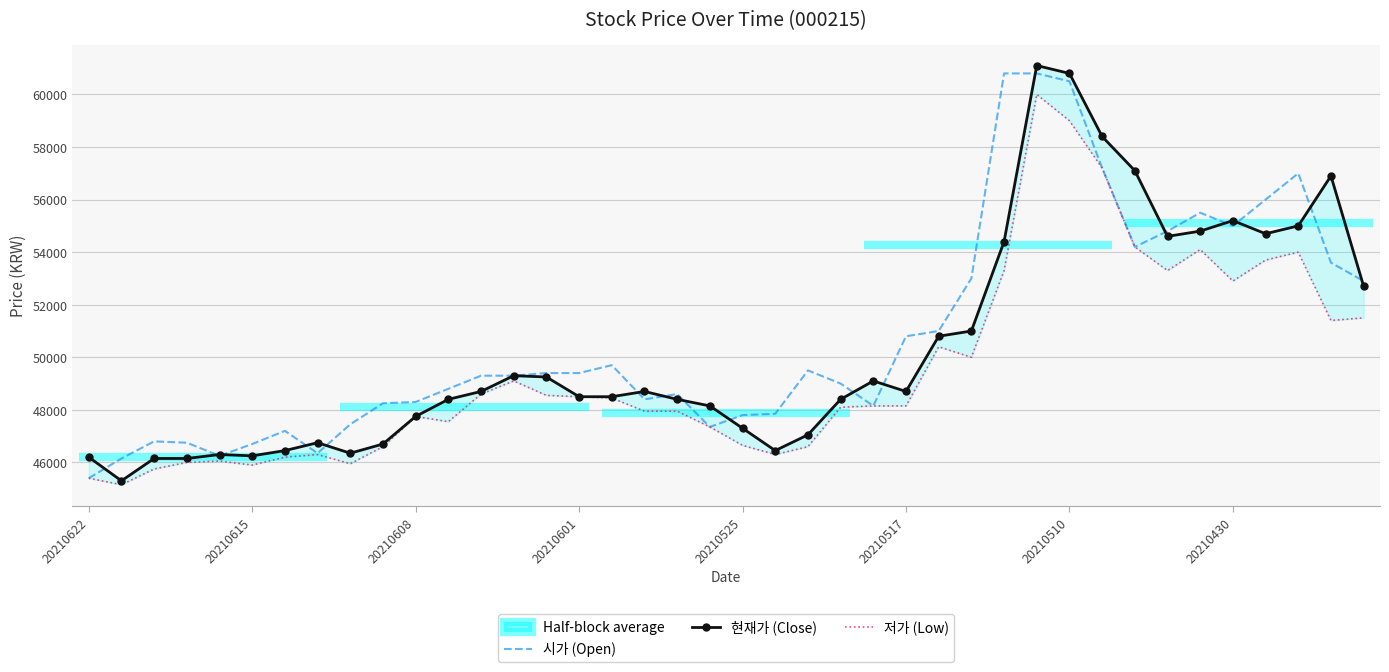

Where does the 현재가 (Close) series first go above 48700?

13